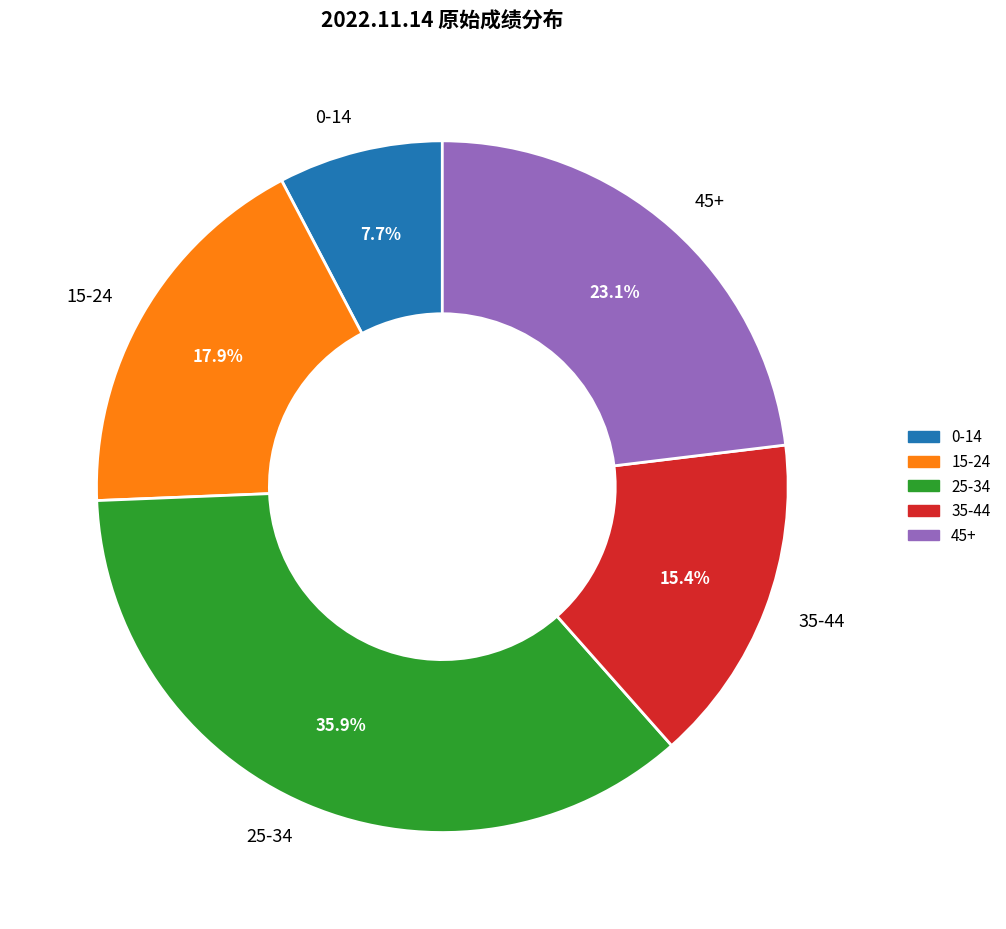

Is there any slice that represents more than half of the pie?

No